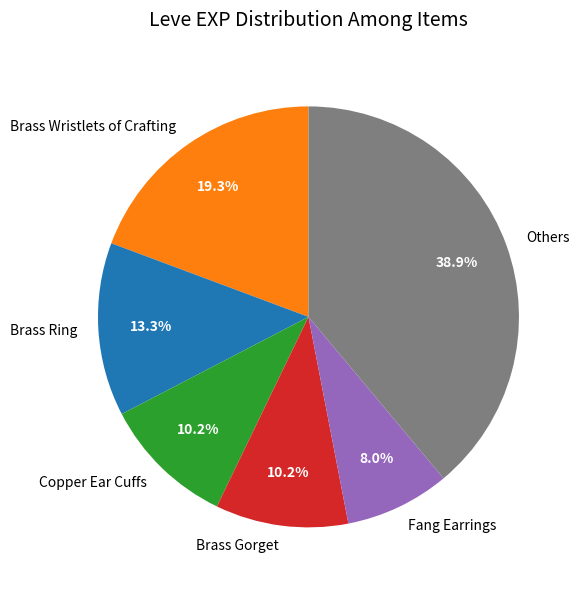

What is the ratio of the value at Brass Ring to the value at Others?

0.3